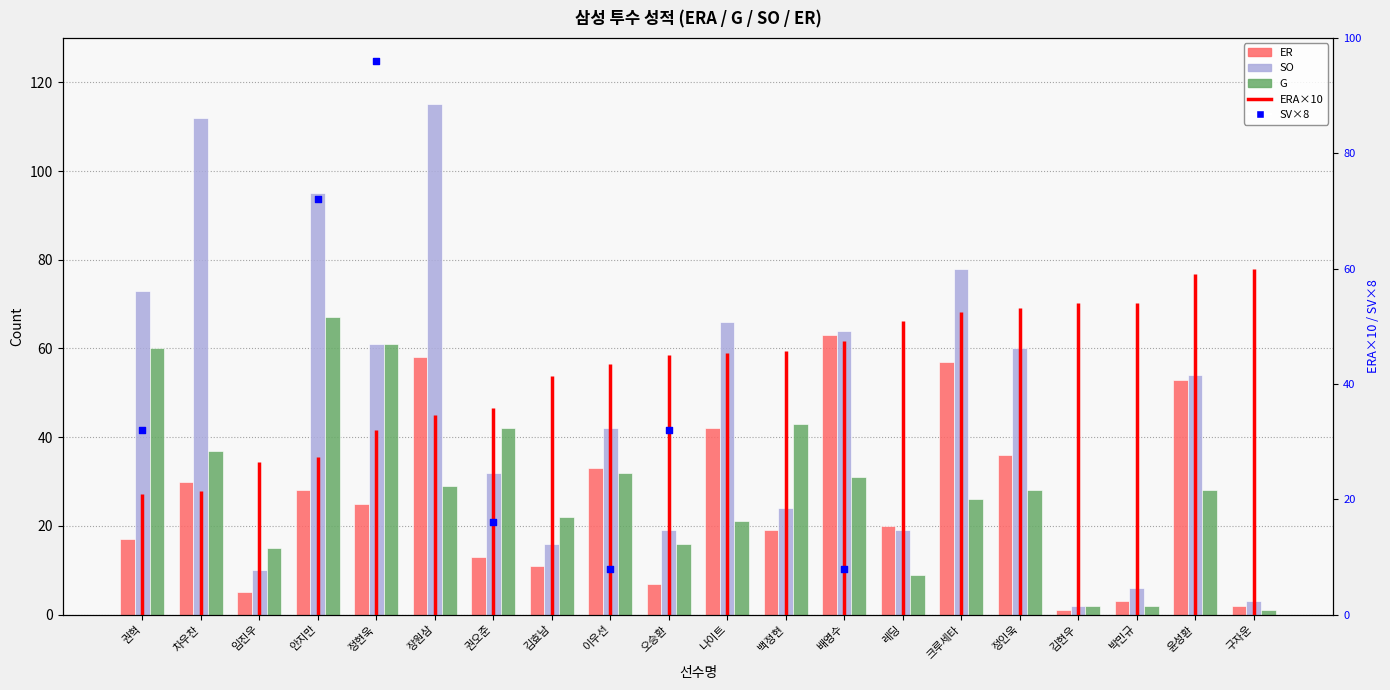

Which series reaches the maximum Y coordinate?

SO